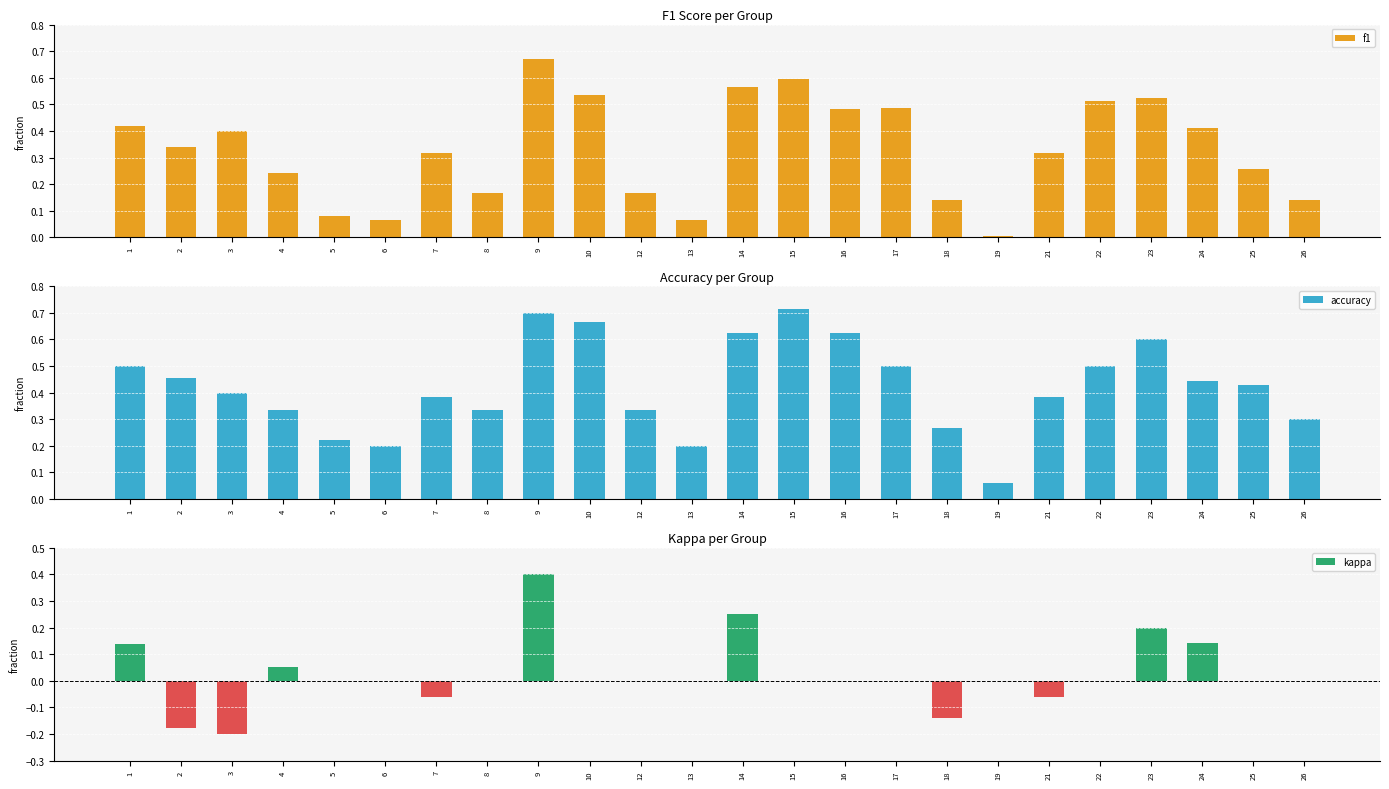

At which label is accuracy closest to 0?

19